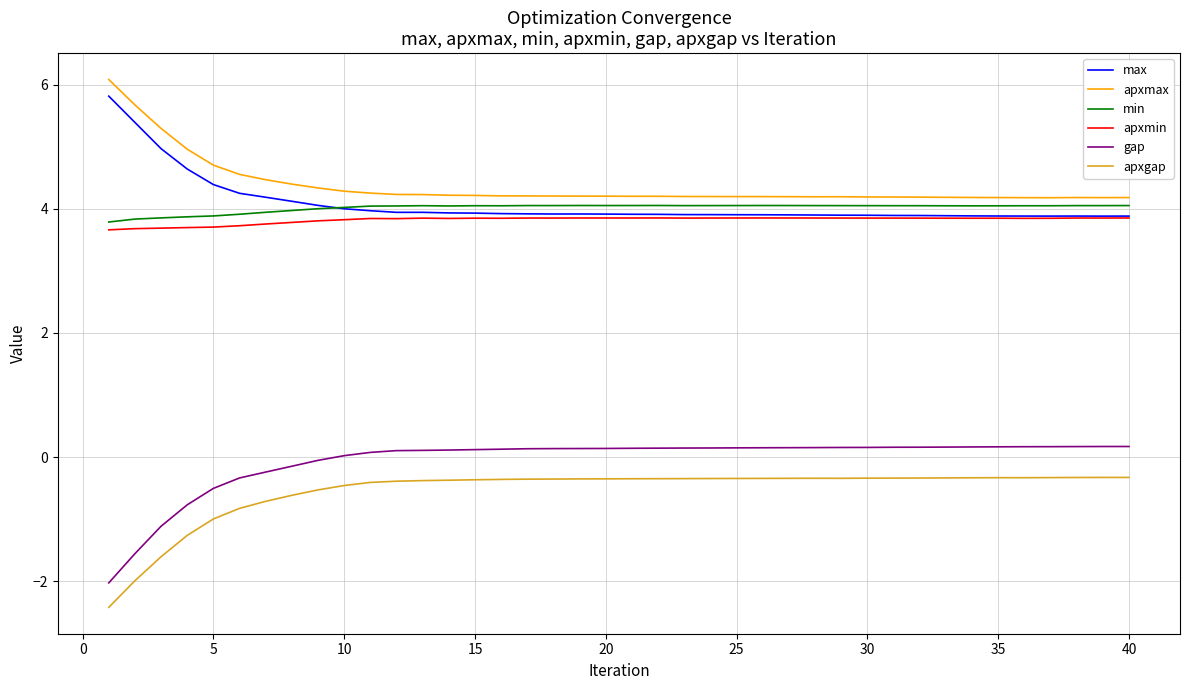

True or false: apxmax and apxmin intersect in this chart.

False